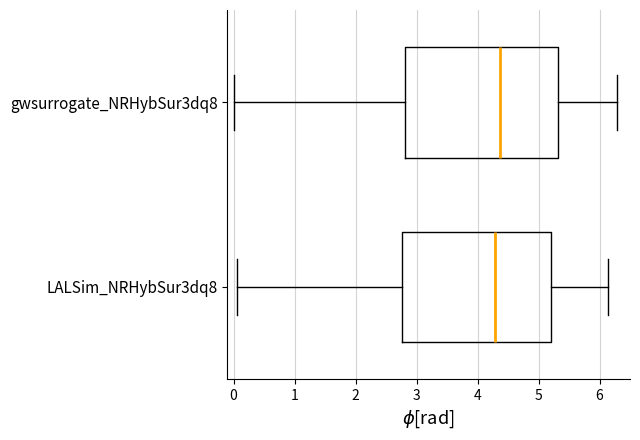

Reading bottom to top, read every box against the x-axis: the position of its median line, the range the box covers, and the ends of its whiskers. The values are not printed on the chart, so give them approximately, as read against the axis.

LALSim_NRHybSur3dq8: median 4.3, box 2.8 to 5.2, whiskers 0.1 to 6.1
gwsurrogate_NRHybSur3dq8: median 4.4, box 2.8 to 5.3, whiskers 0.0 to 6.3